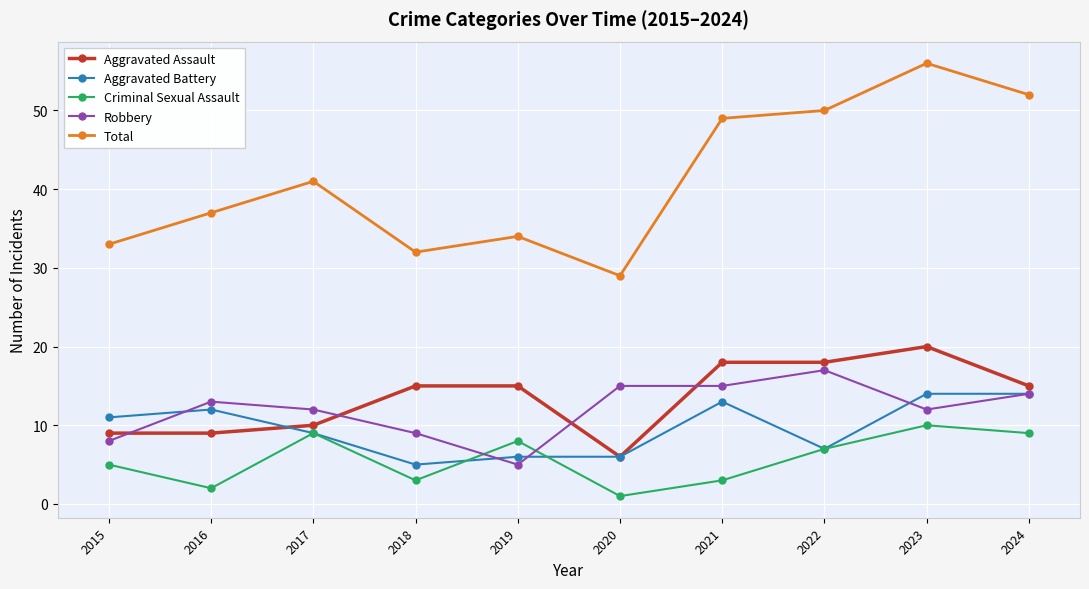

Where is the first local minimum for Criminal Sexual Assault?

2016